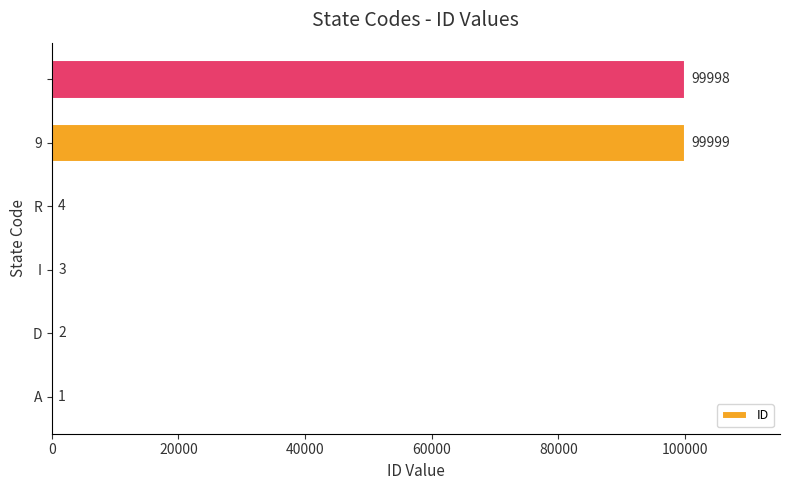

What is the sum of all values?

200007